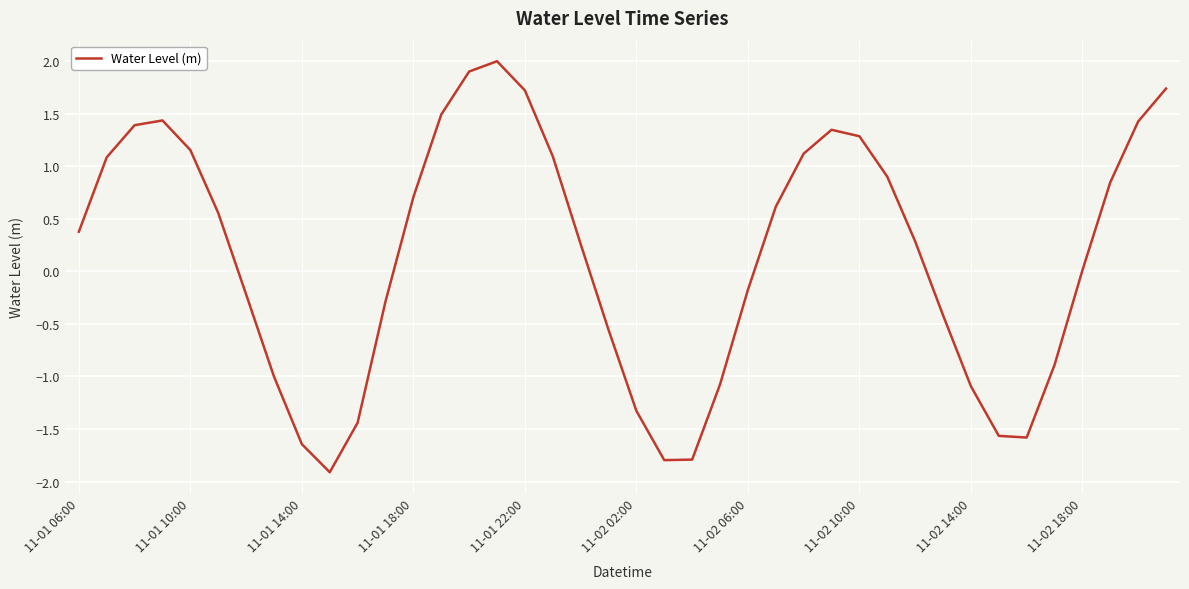

What is the difference between the maximum and minimum values?

3.9